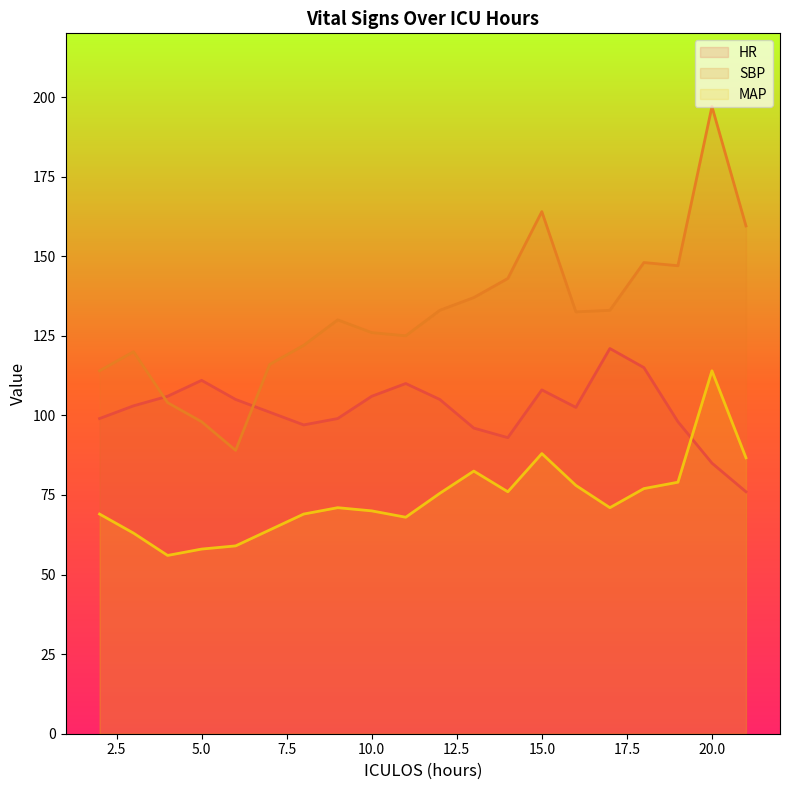

Which series changed the most between 12 and 13?

HR